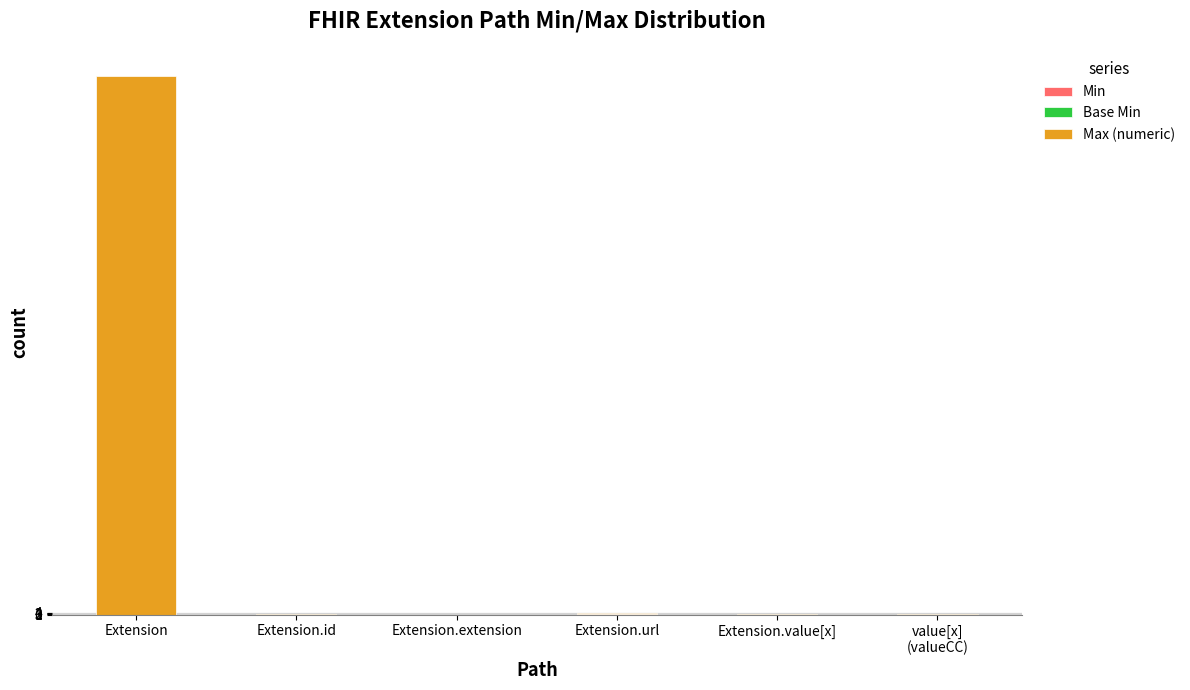

At which category is the sum across all series the highest?

Extension